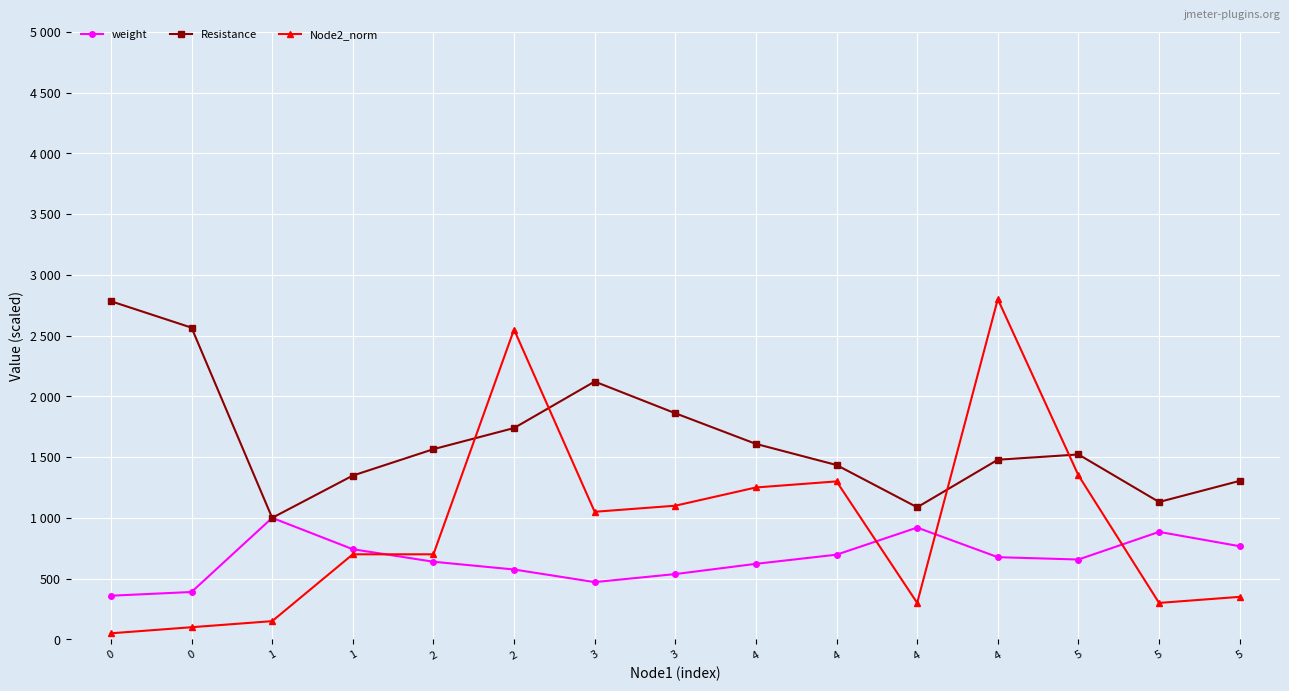

At which category is the sum across all series the highest?

4